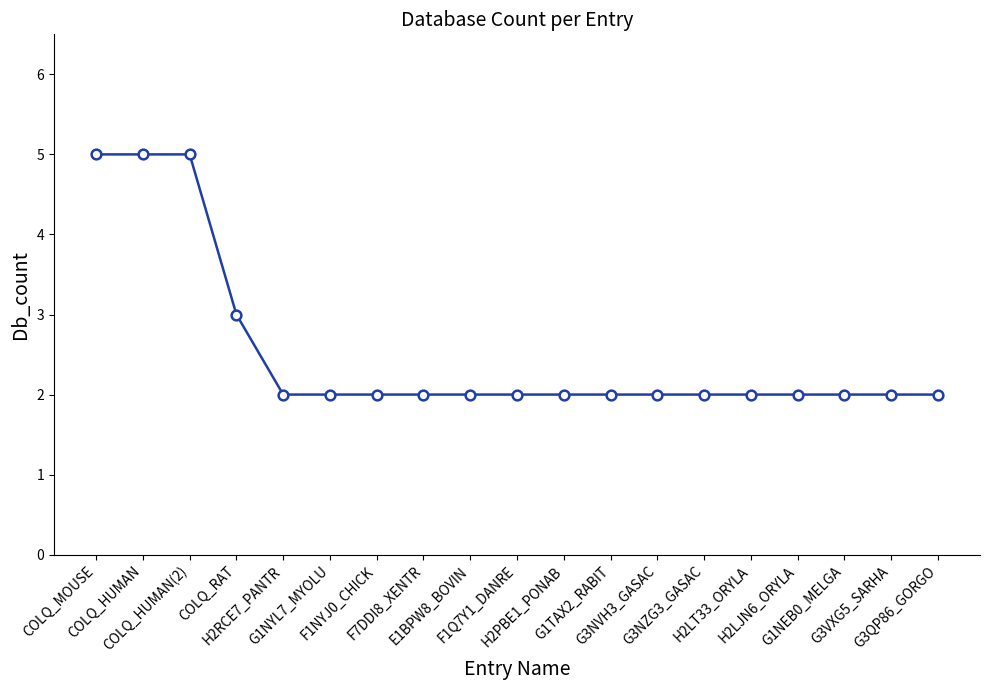

Reading right to left, transcribe all the data shown in this chart.

2	2	2	2	2	2	2	2	2	2	2	2	2	2	2	3	5	5	5